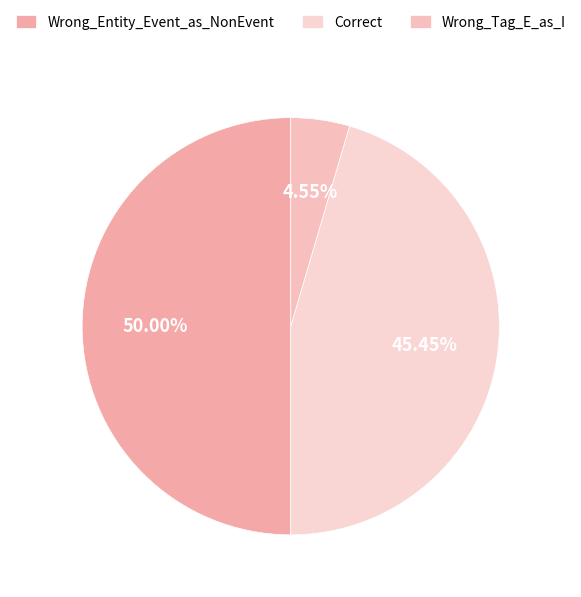

Which category has the biggest portion of the pie?

Wrong_Entity_Event_as_NonEvent